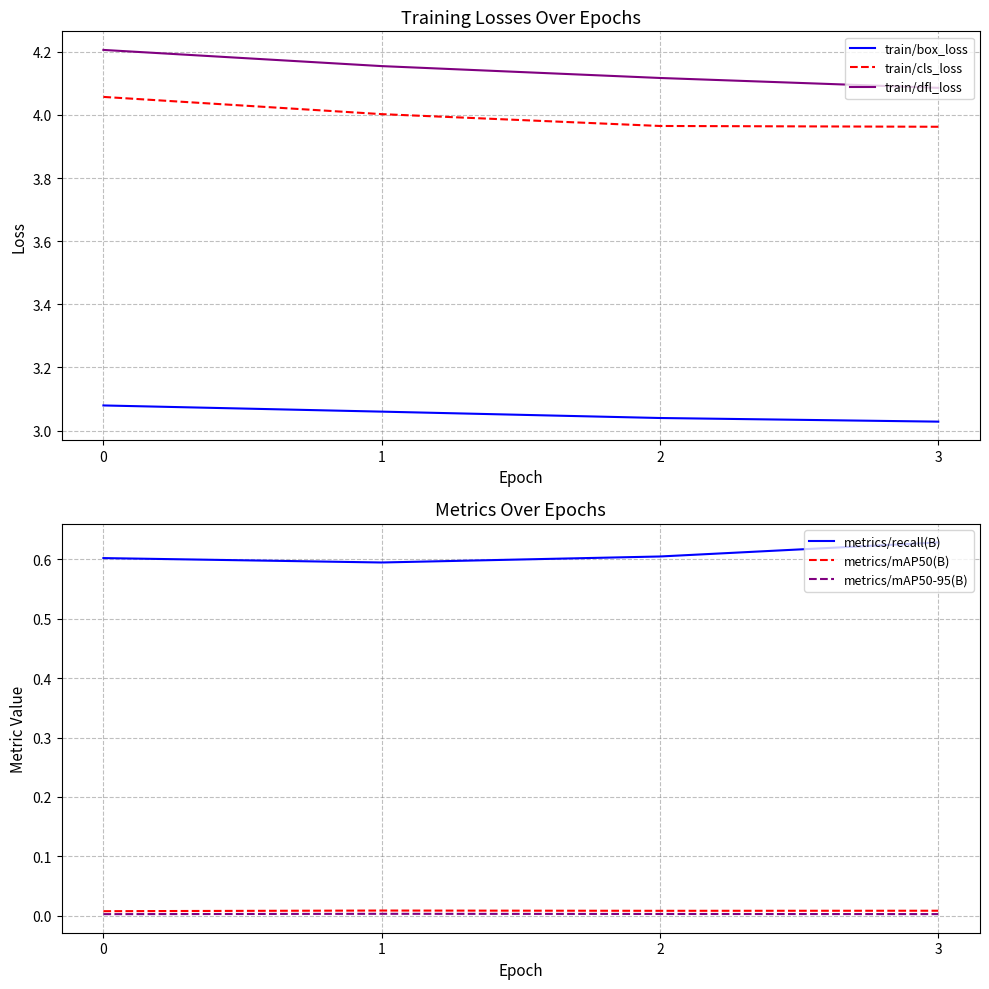

At how many categories does at least one series exceed 1?

4